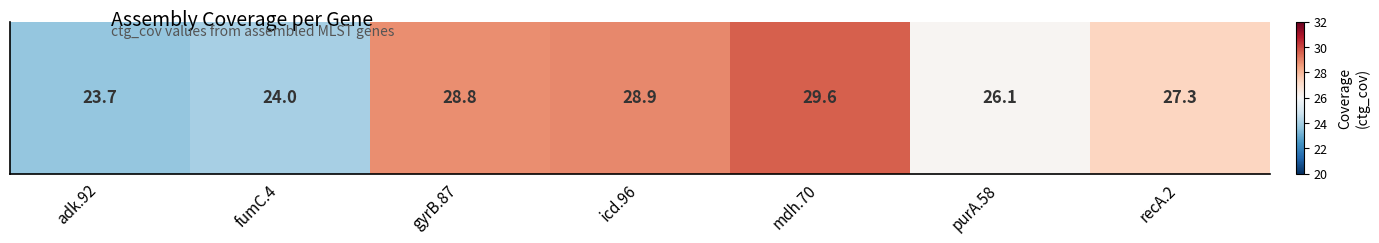

Which category has the highest value across all series?

mdh.70